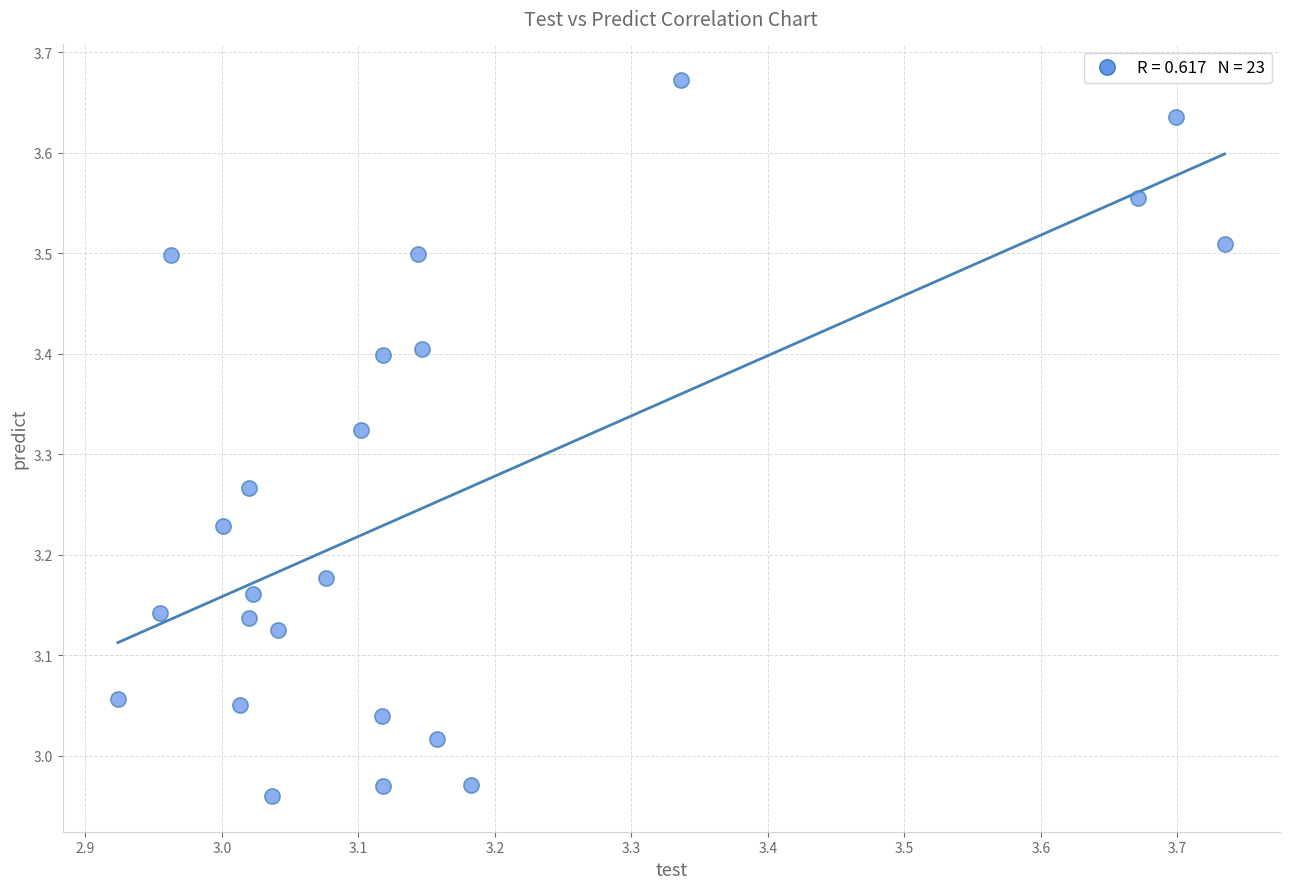

What is the range of X values (max minus min)?

0.8